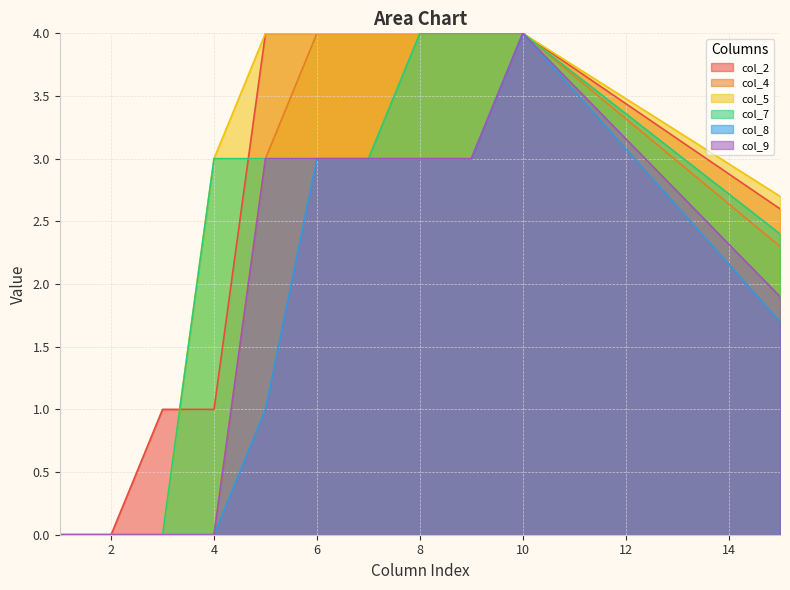

True or false: col_4 has more than 0 points higher than both neighbors.

False